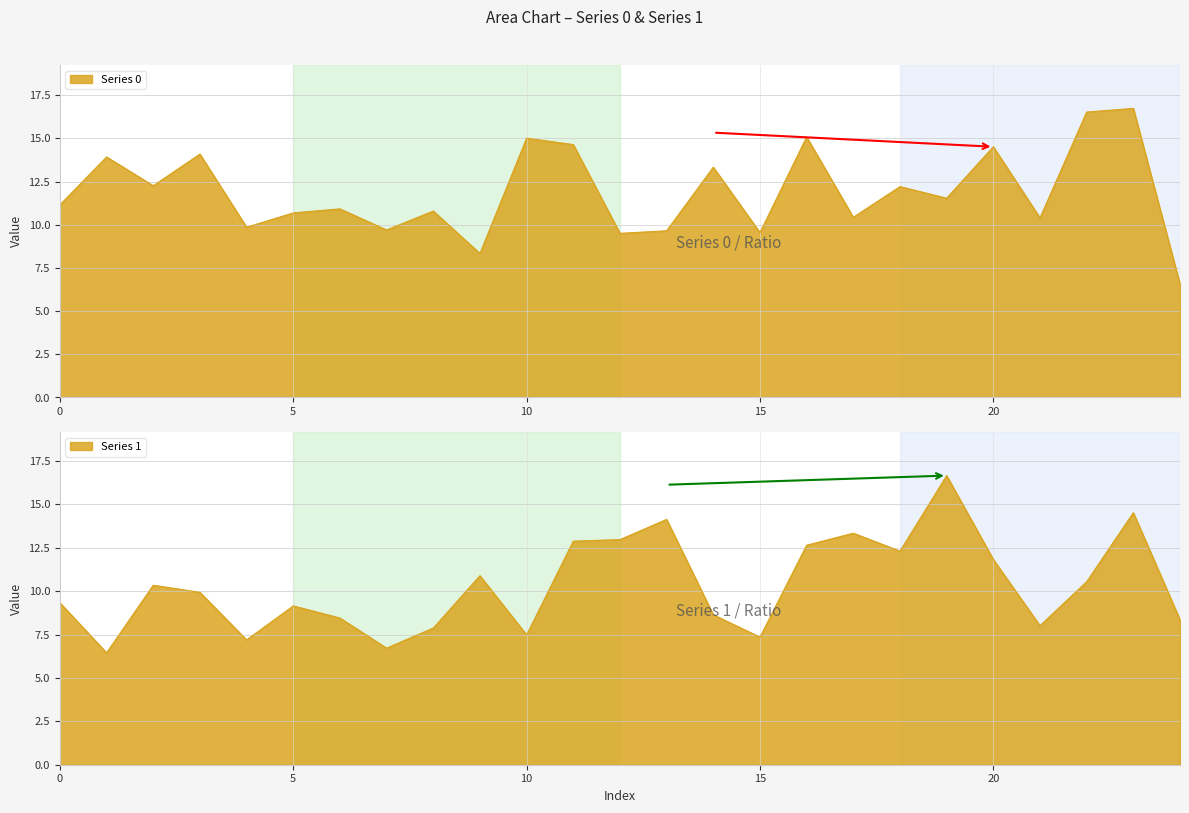

Reading left to right, transcribe all the data shown in this chart.

Series 0: 11.2	13.9	12.3	14.1	9.9	10.7	10.9	9.7	10.8	8.3	15.0	14.6	9.5	9.7	13.3	9.5	15.1	10.4	12.2	11.5	14.5	10.4	16.5	16.7	6.6
Series 1: 9.3	6.4	10.3	9.9	7.2	9.2	8.5	6.7	7.9	10.9	7.5	12.9	13.0	14.1	8.6	7.4	12.7	13.3	12.3	16.7	11.8	8.0	10.5	14.5	8.4